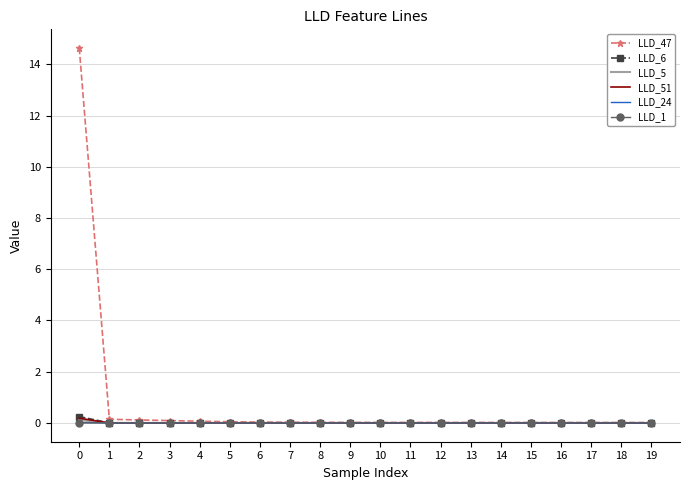

Which series has the largest total across all categories?

LLD_47